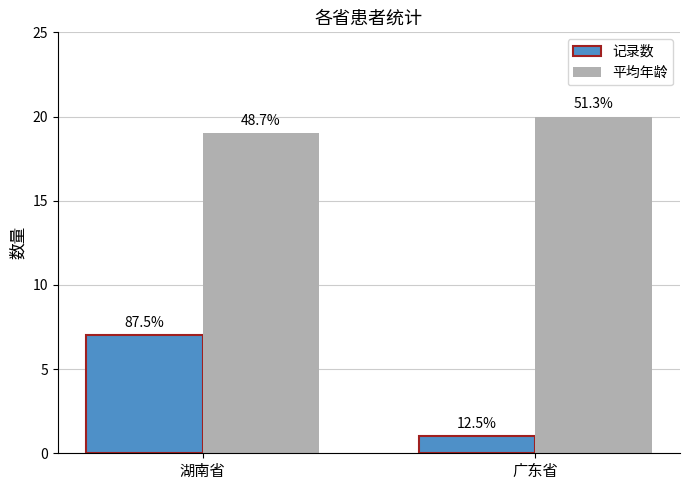

Count the 记录数 values in the range 1 to 7.

2